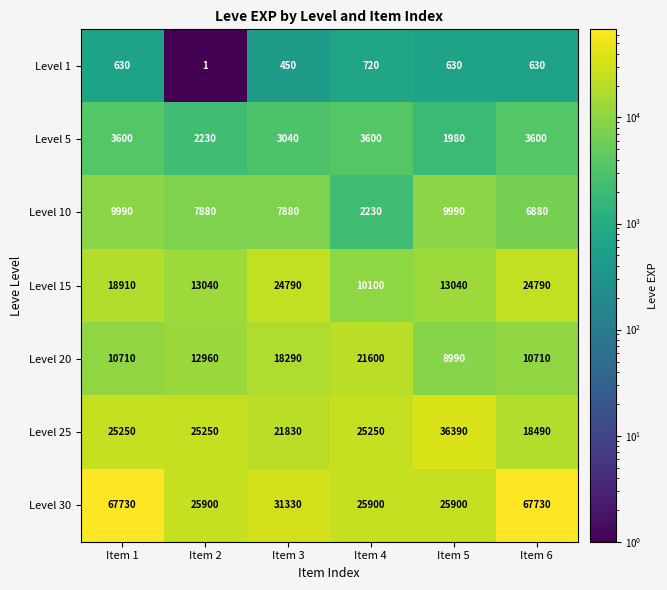

Which label corresponds to the smallest value in the chart?

Item 2